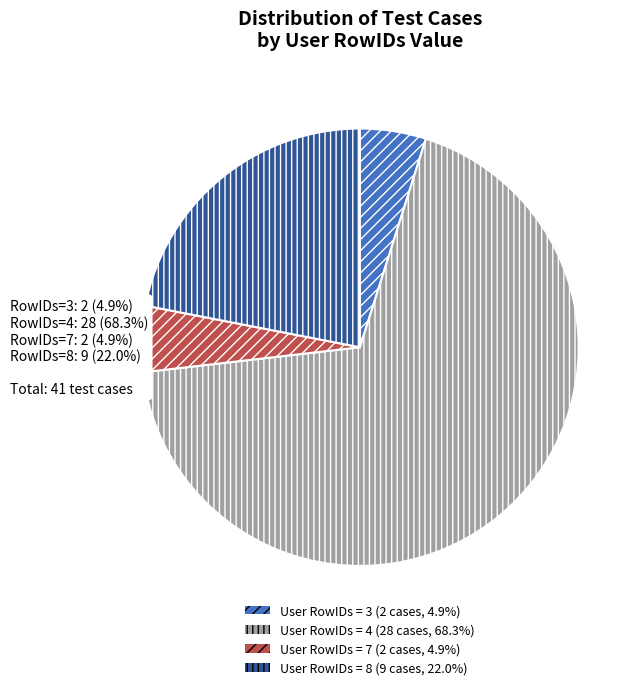

Is there any slice that represents more than half of the pie?

Yes